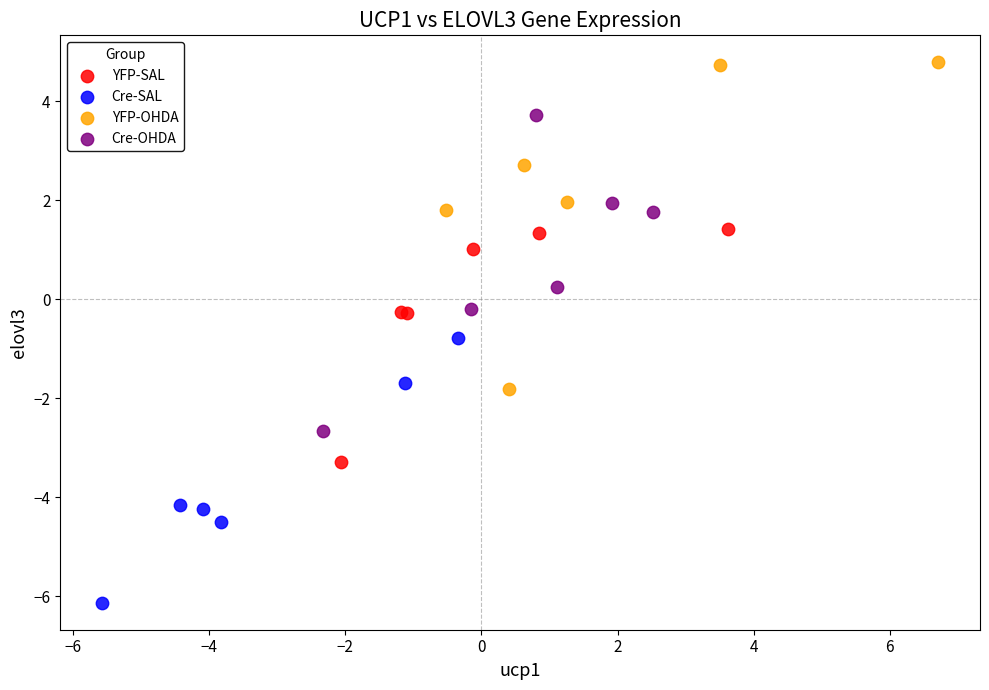

Which series reaches the minimum Y coordinate?

Cre-SAL